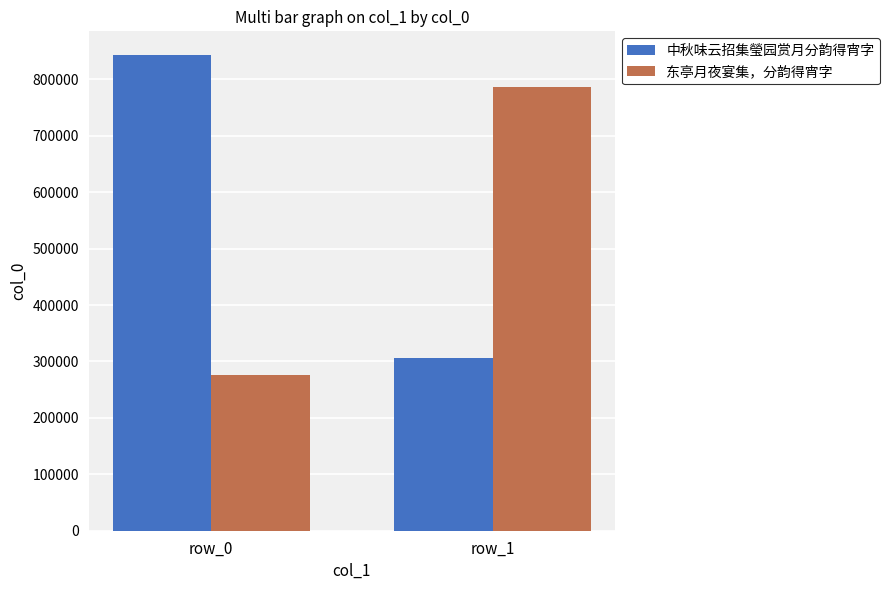

Are the bars grouped side by side (vs. stacked)?

Yes